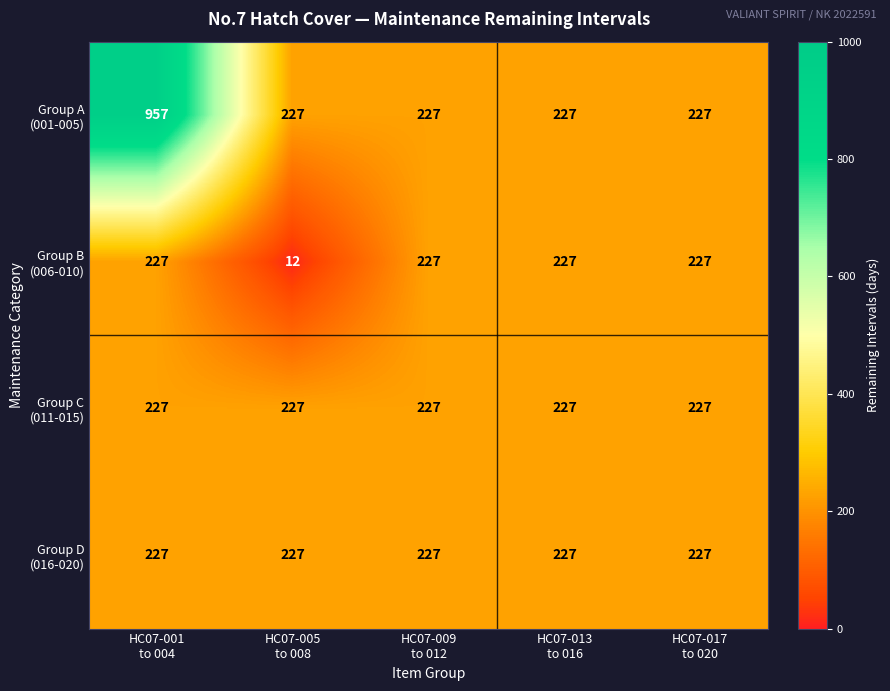

At how many categories does at least one series exceed 70?

5